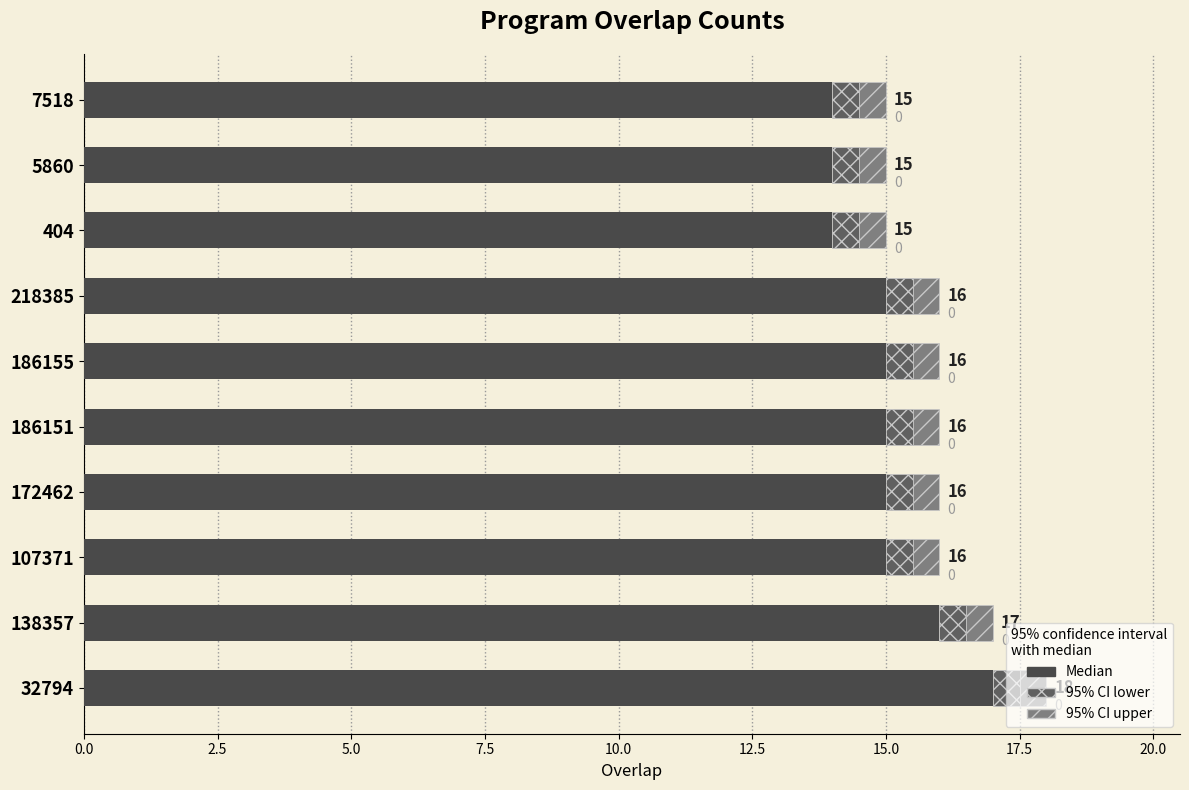

What is the sum of all values?

150